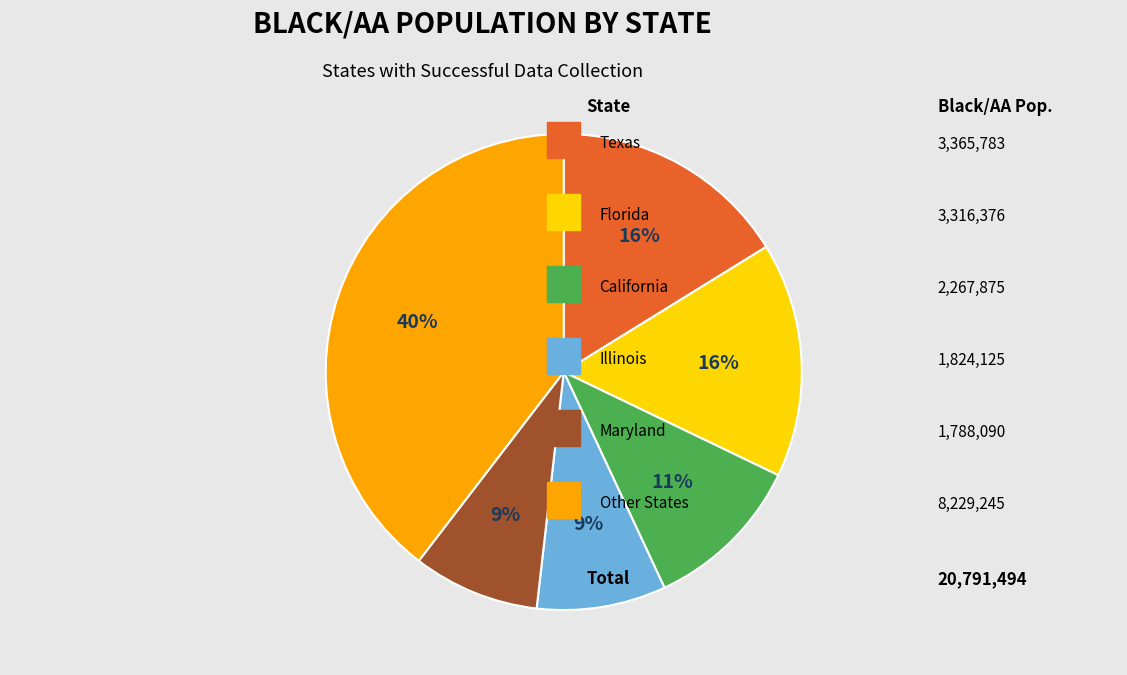

To the nearest percent, what is the difference between the largest and smallest slice percentages?

31%